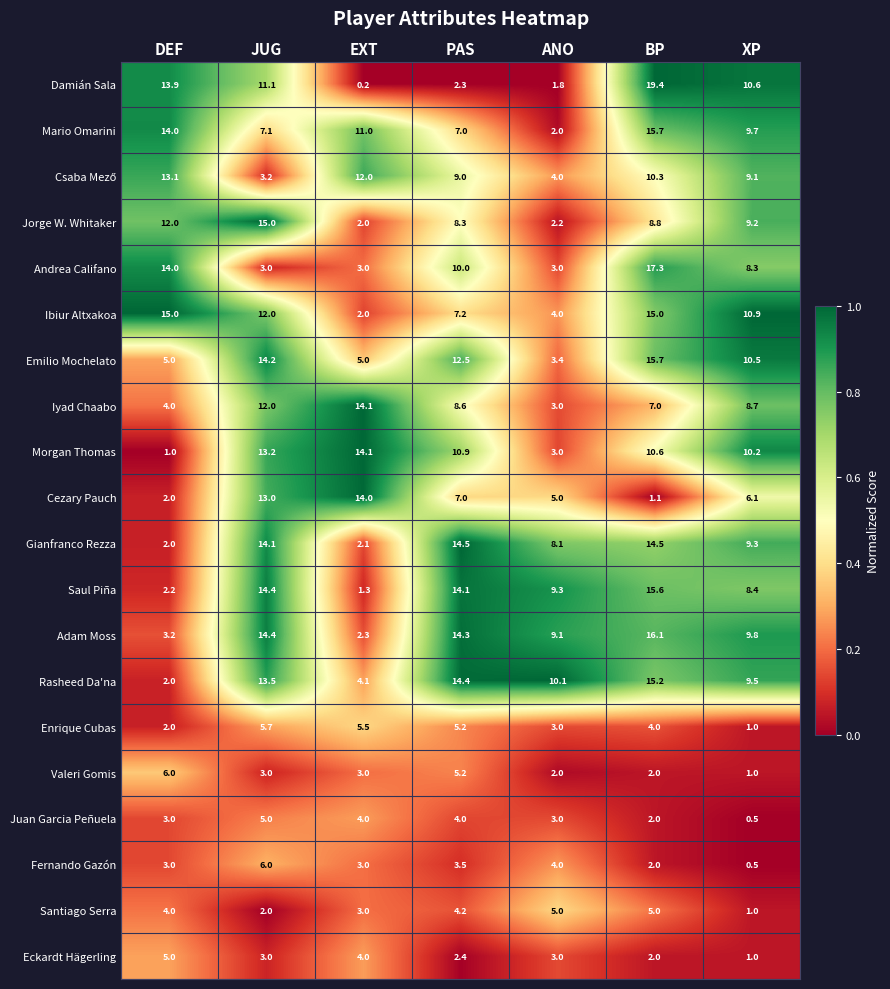

At which category does the chart reach its minimum across all series?

EXT